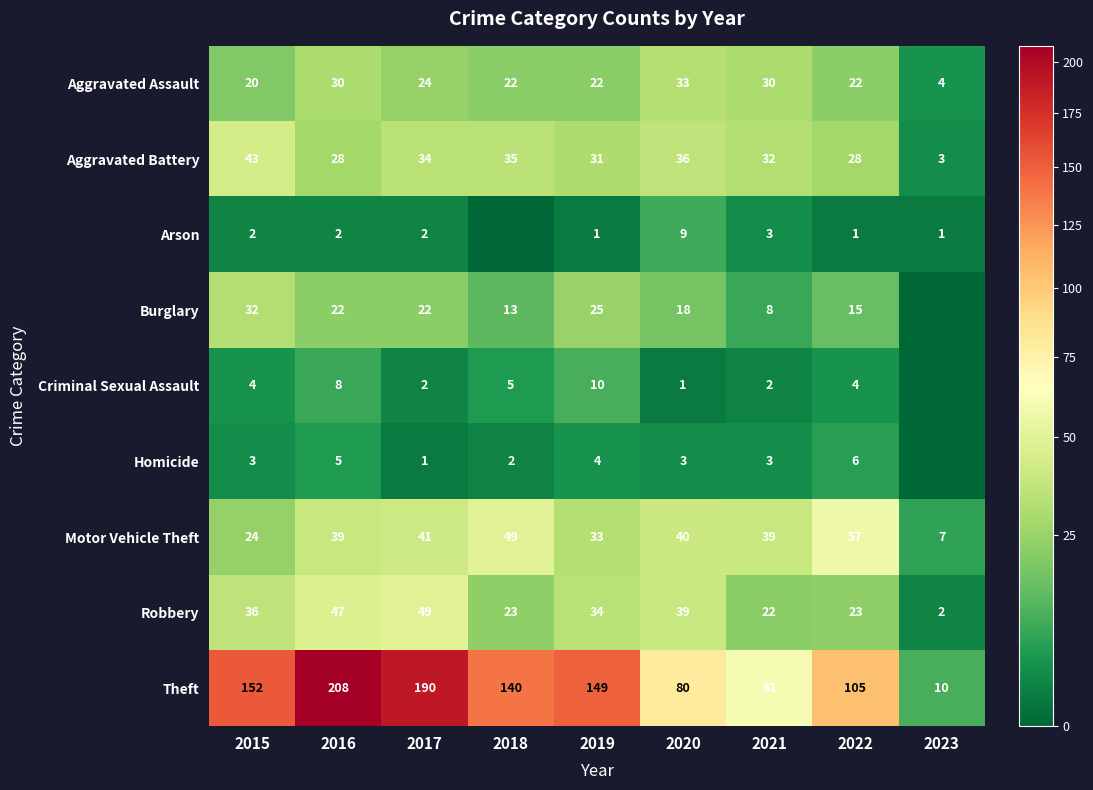

At 2019, list the series in order from largest to smallest.

Theft, Robbery, Motor Vehicle Theft, Aggravated Battery, Burglary, Aggravated Assault, Criminal Sexual Assault, Homicide, Arson